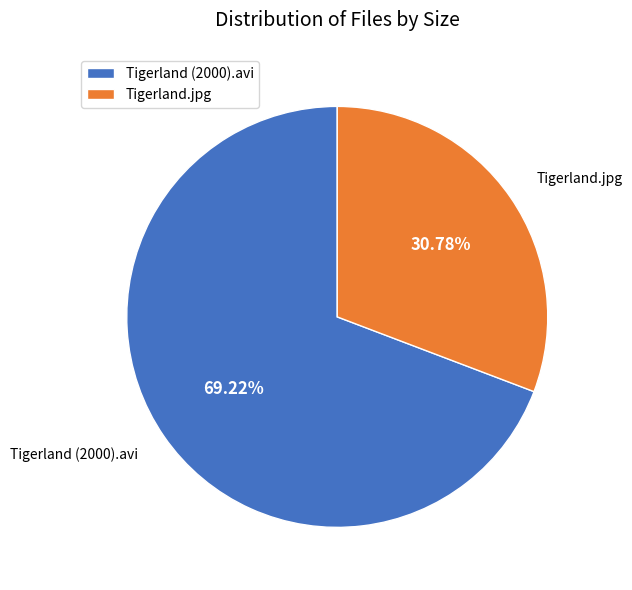

What is the largest slice in the pie chart?

Tigerland (2000).avi